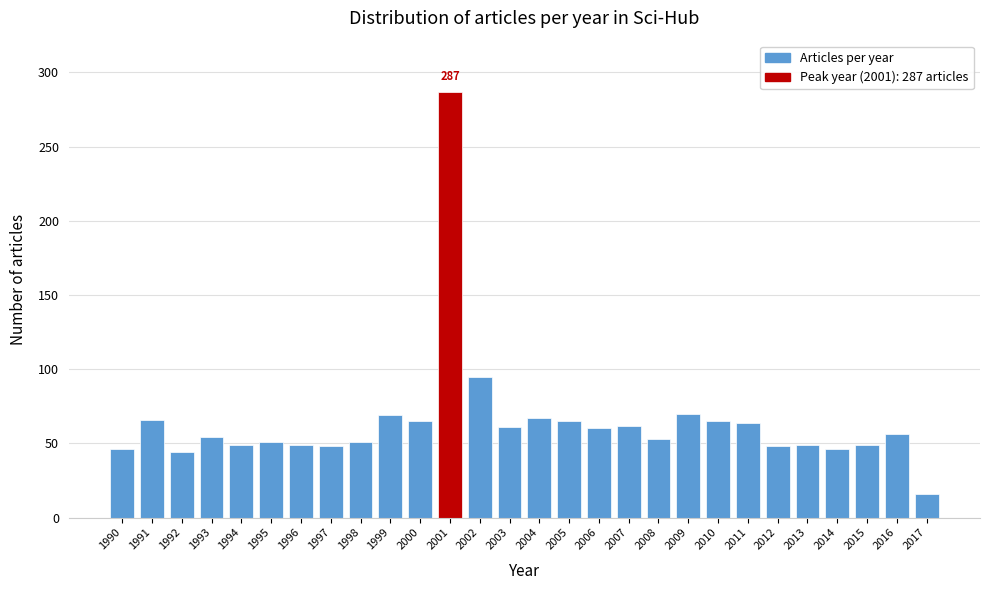

What is the sum of all values?

1805